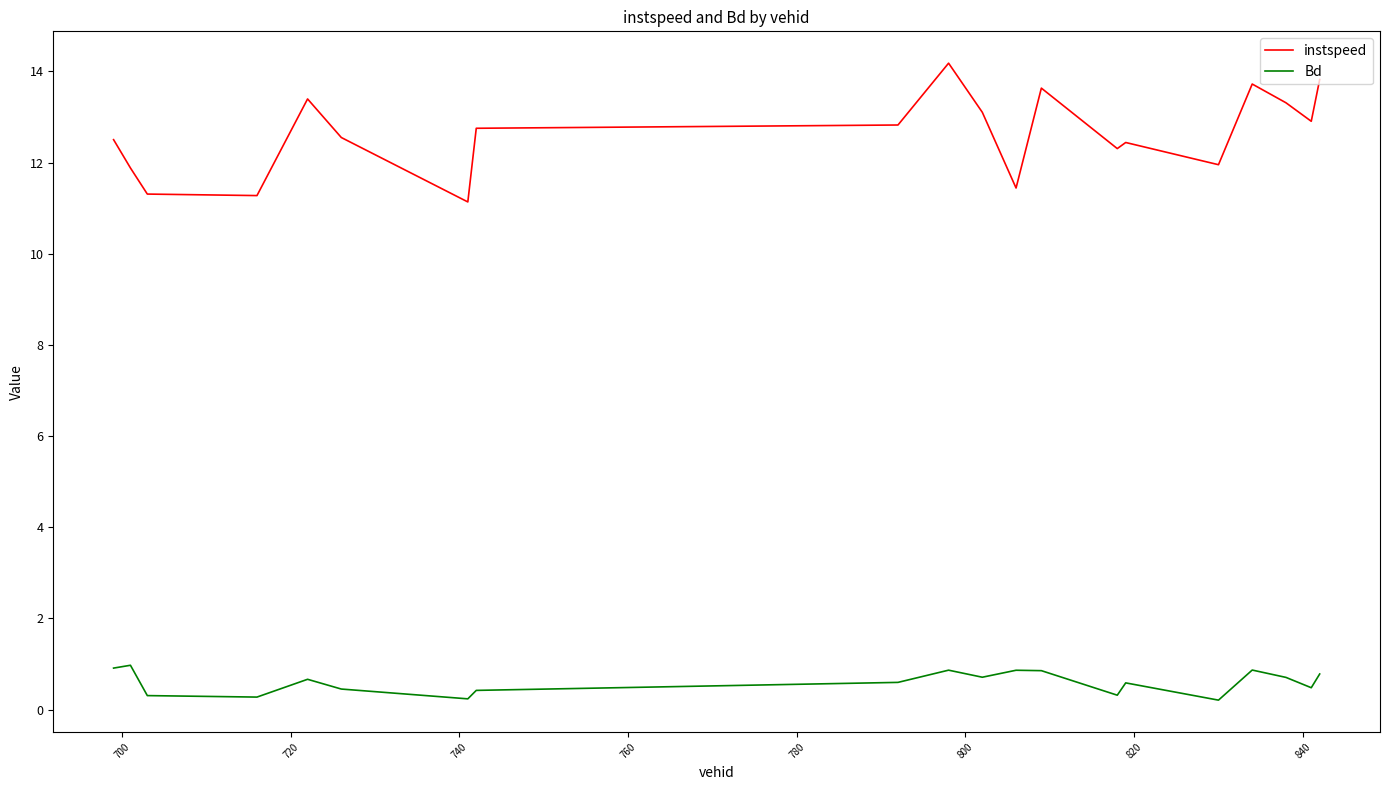

What is the difference between the maximum and minimum values in the instspeed series?

3.0